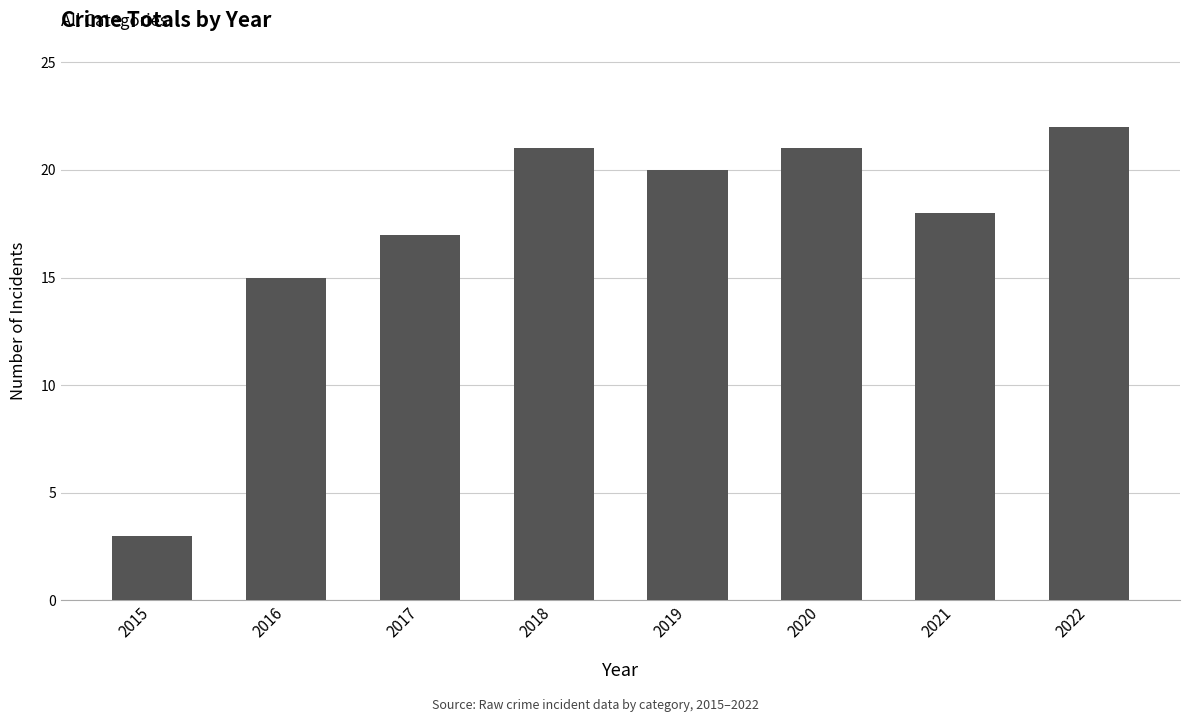

What is the ratio of the value at 2021 to the value at 2017?

1.1